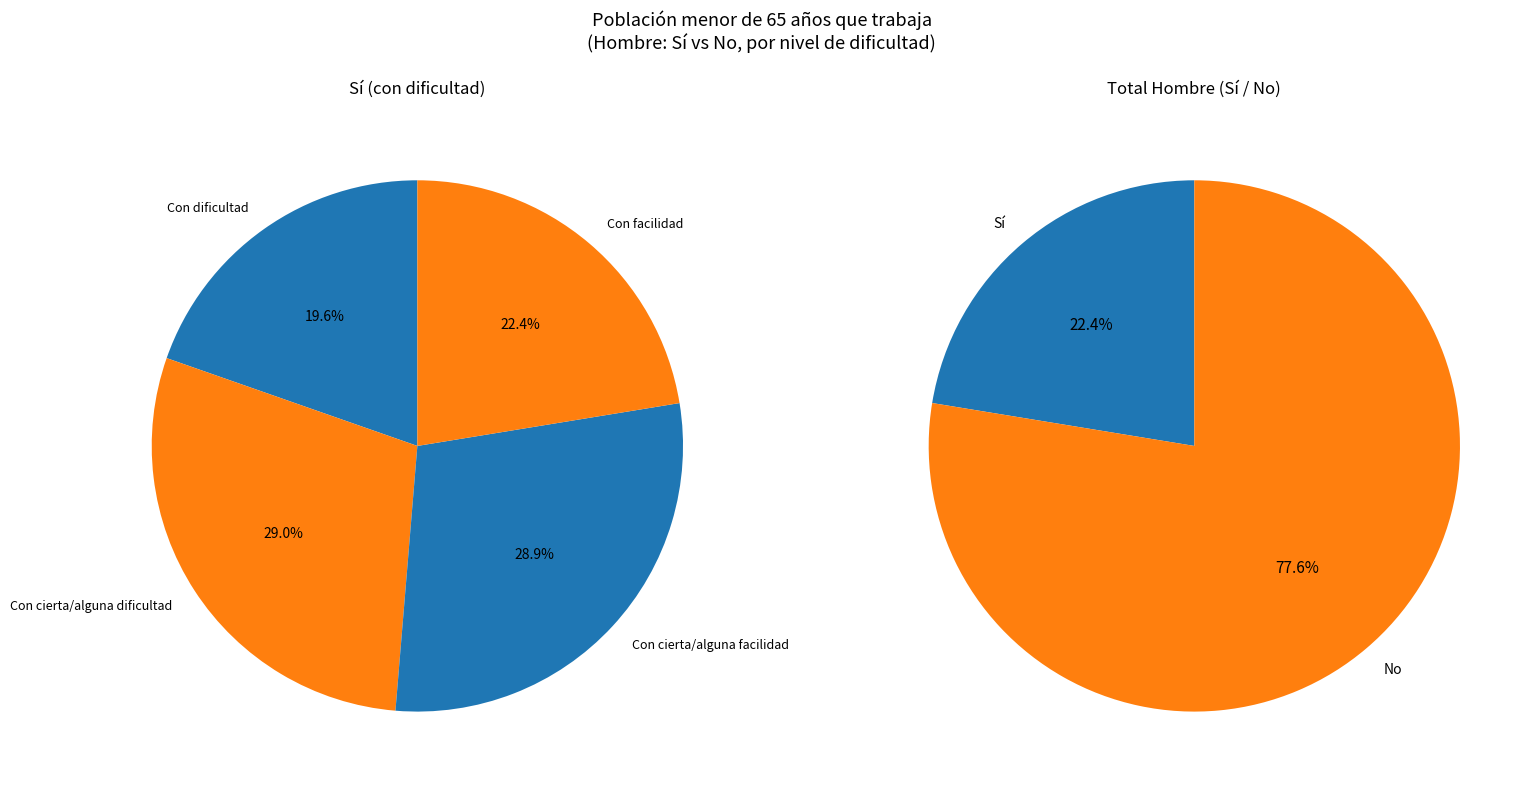

Is there a majority slice in this chart?

No